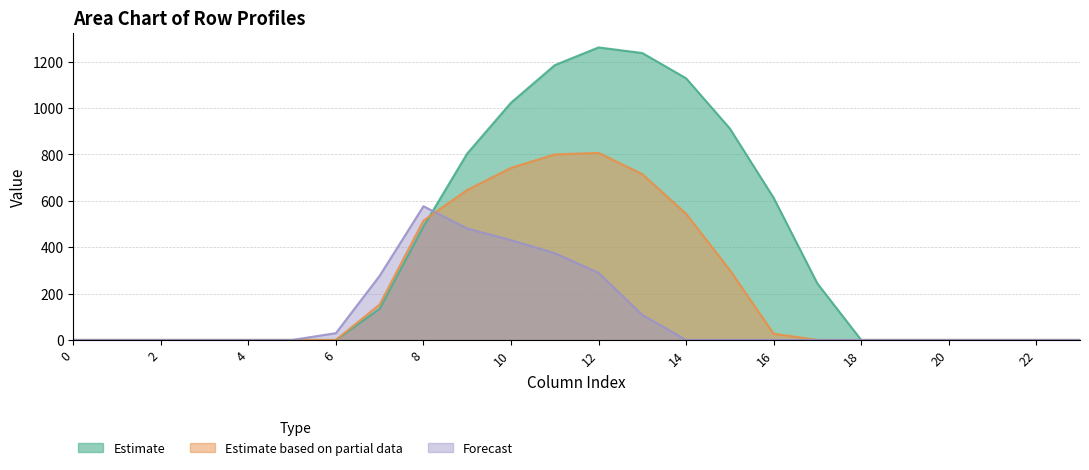

What is the maximum value for Estimate?

1261.6